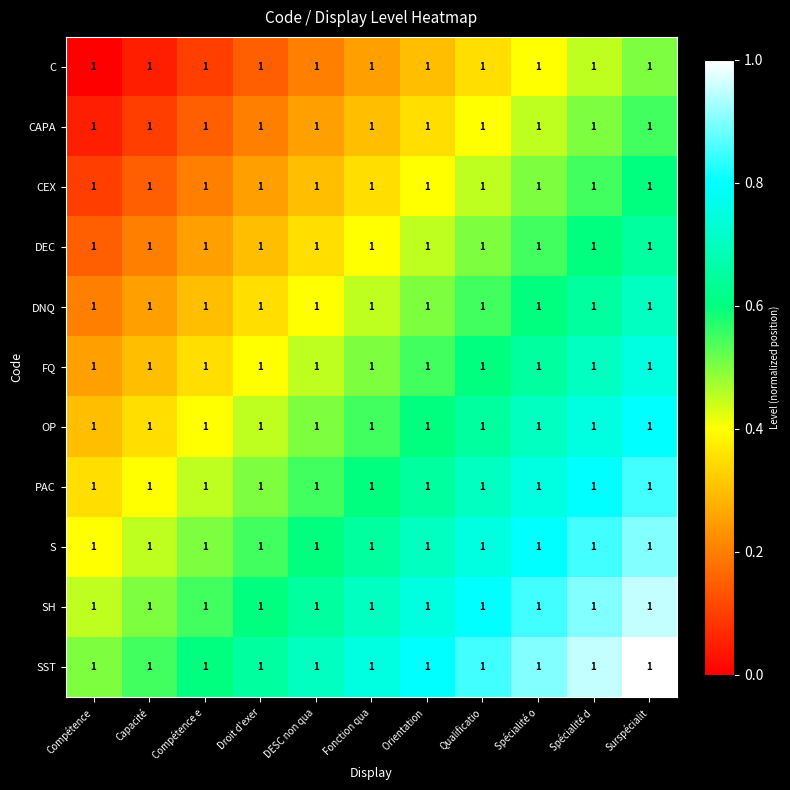

Which has a higher value, Droit d'exer or Compétence e?

Droit d'exer